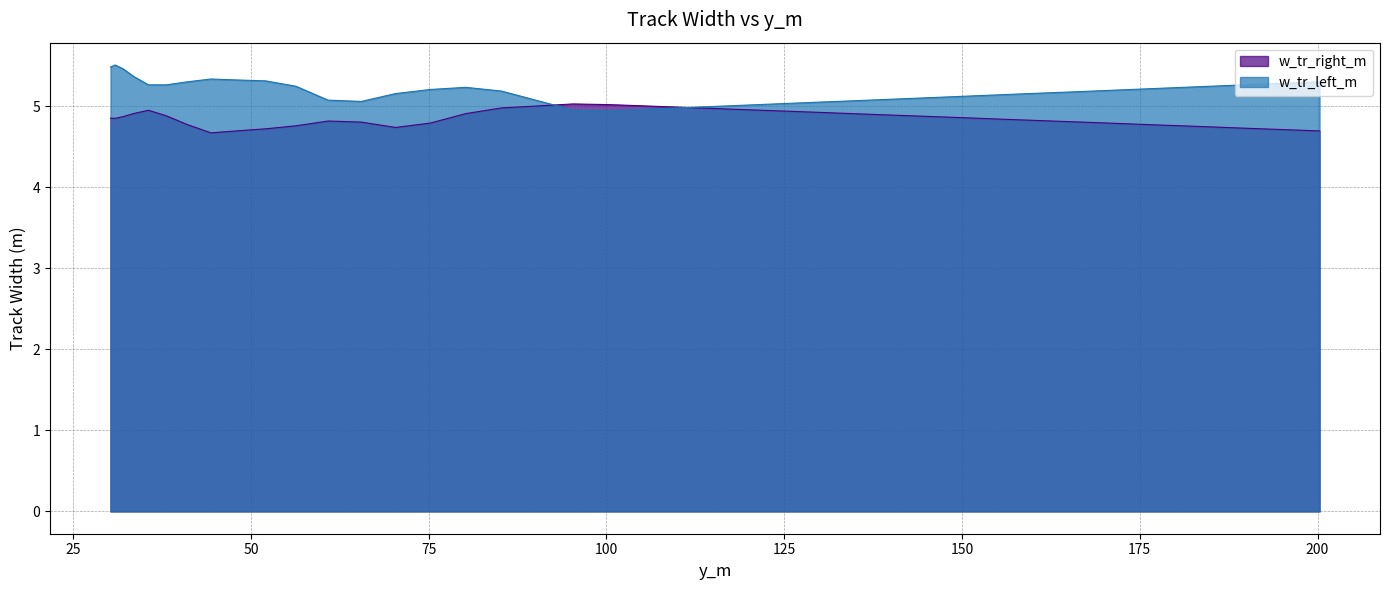

What is the value of the w_tr_left_m point at the 39th from the left?

5.3